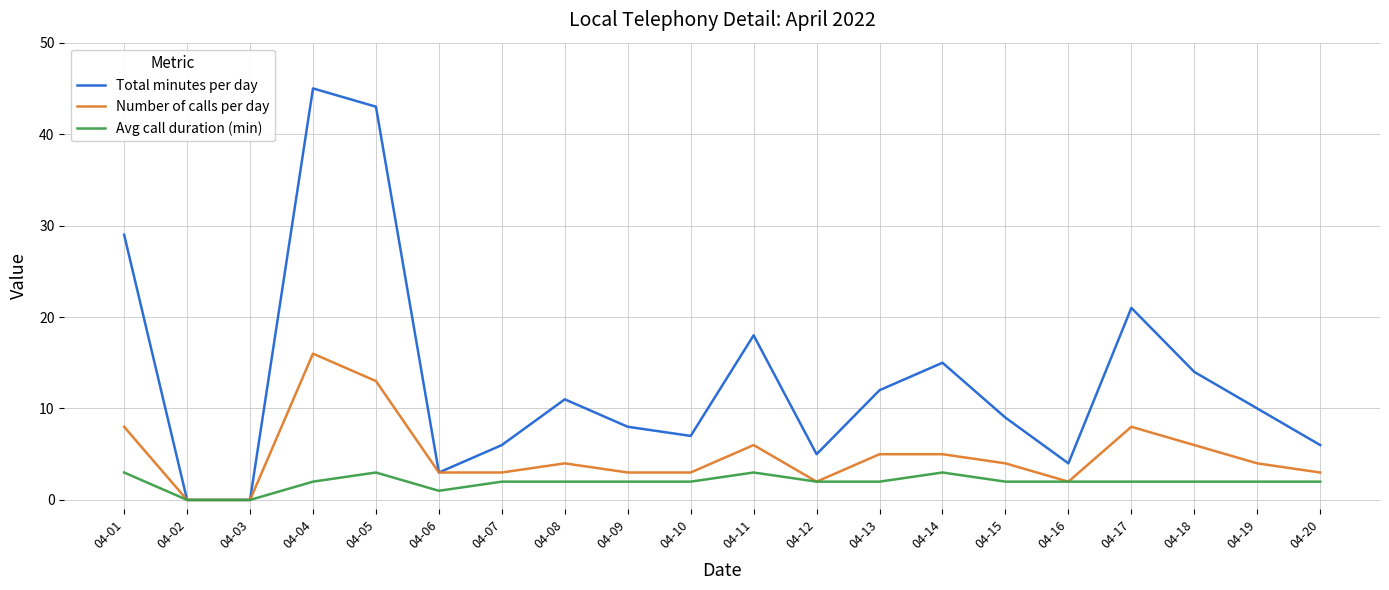

True or false: Number of calls per day has a value of 5 at 04-13.

True